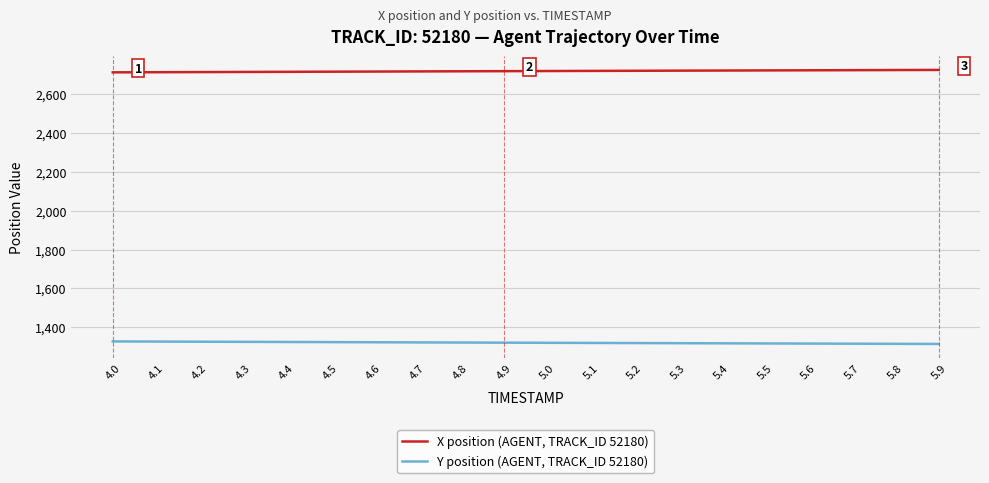

What is the maximum value shown in the chart?

2726.1